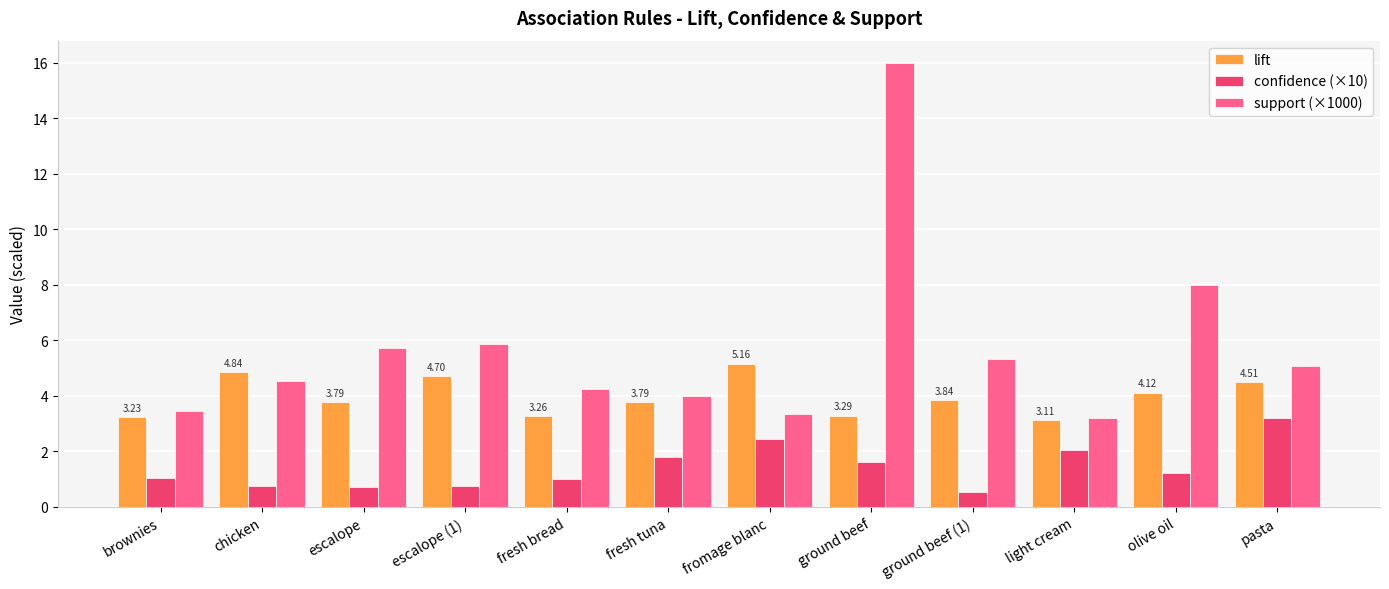

What is the difference between the highest and lowest values at fresh tuna?

2.2